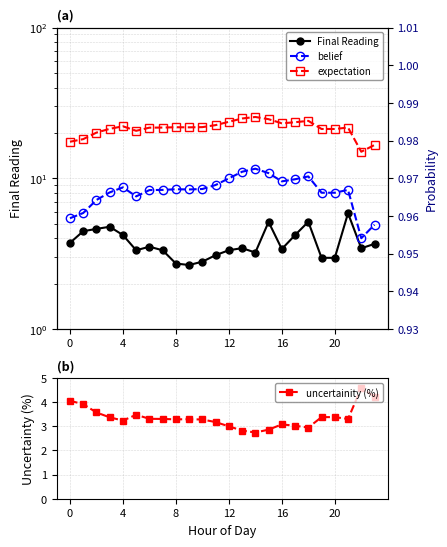

Is it true that Final Reading equals 3.7 at 23?

True